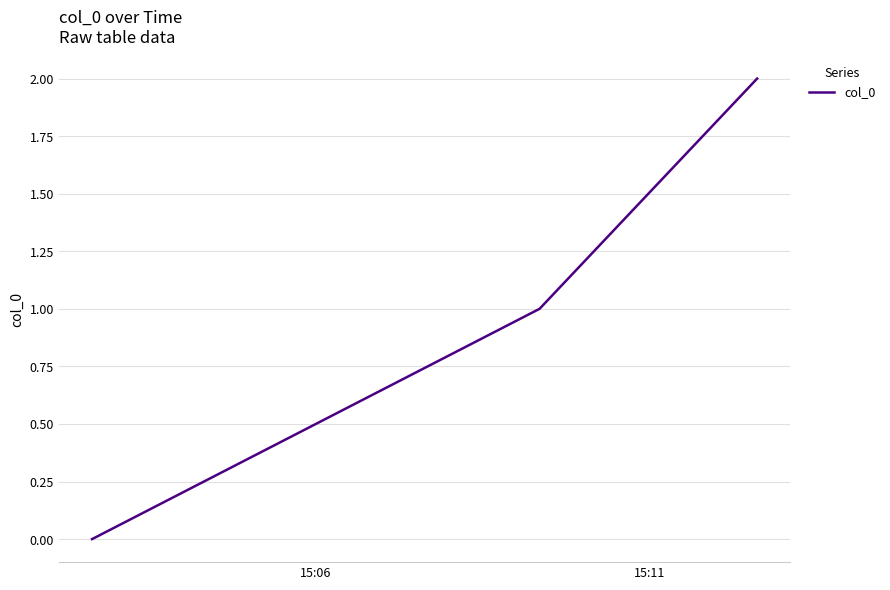

What is the maximum value shown in the chart?

2